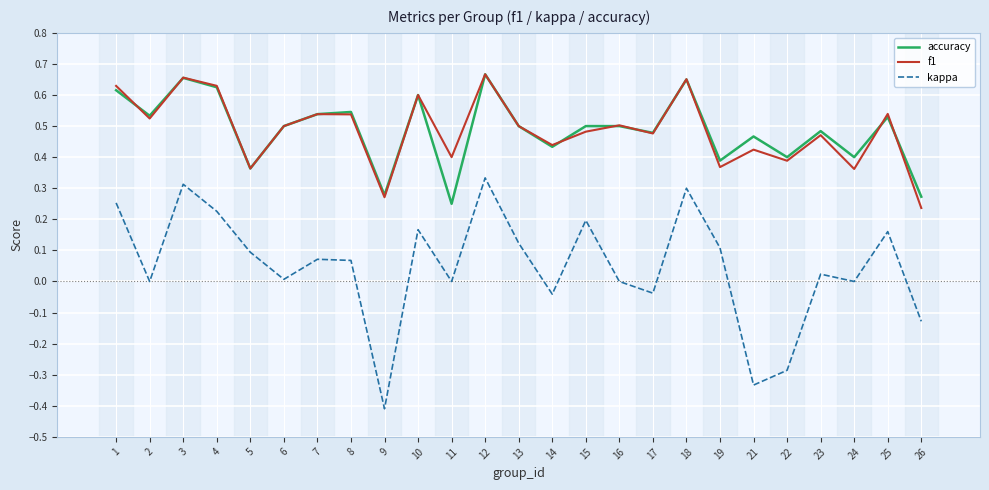

The accuracy series shows 0.3 at 9. True or false?

True